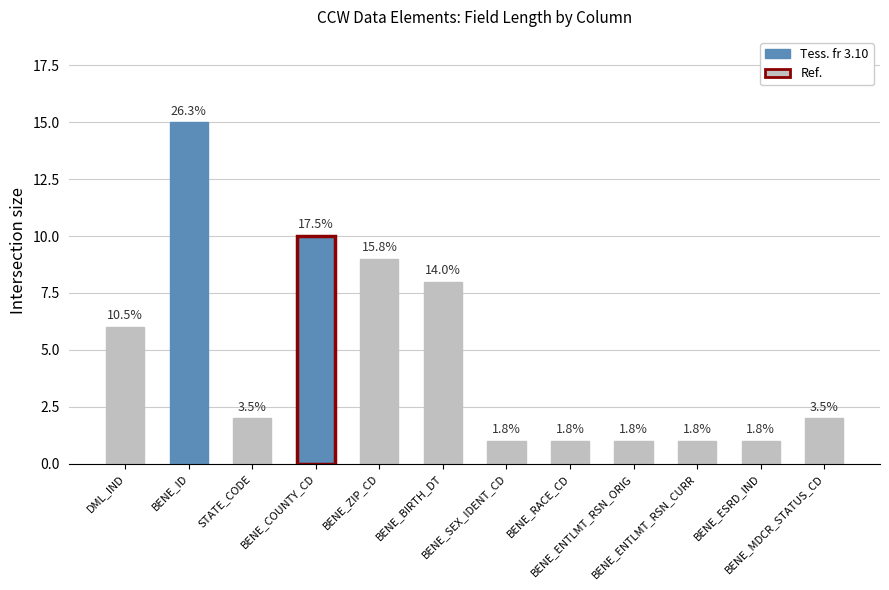

The value at BENE_ZIP_CD is 16. True or false?

False